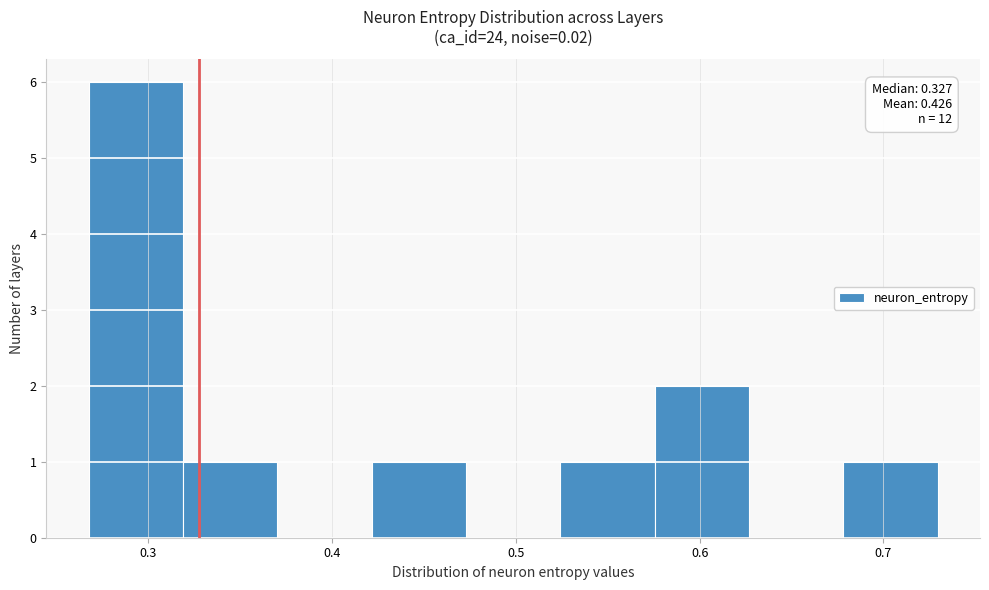

Which range on the x-axis has the tallest bar?

0.27 to 0.32